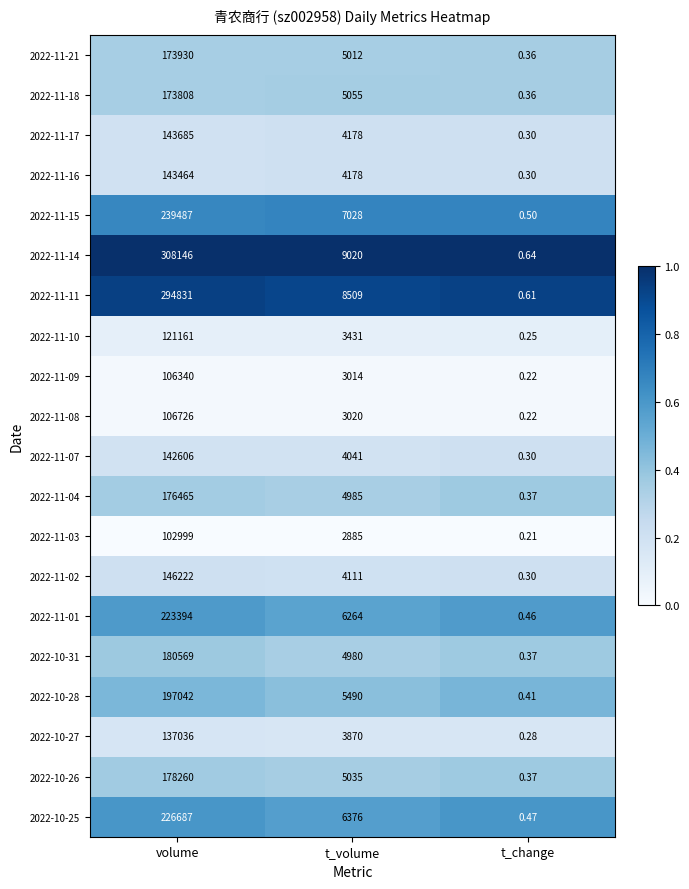

List the series in order of their peak value, highest first.

2022-11-14, 2022-11-11, 2022-11-15, 2022-10-25, 2022-11-01, 2022-10-28, 2022-10-31, 2022-10-26, 2022-11-04, 2022-11-21, 2022-11-18, 2022-11-02, 2022-11-17, 2022-11-16, 2022-11-07, 2022-10-27, 2022-11-10, 2022-11-08, 2022-11-09, 2022-11-03